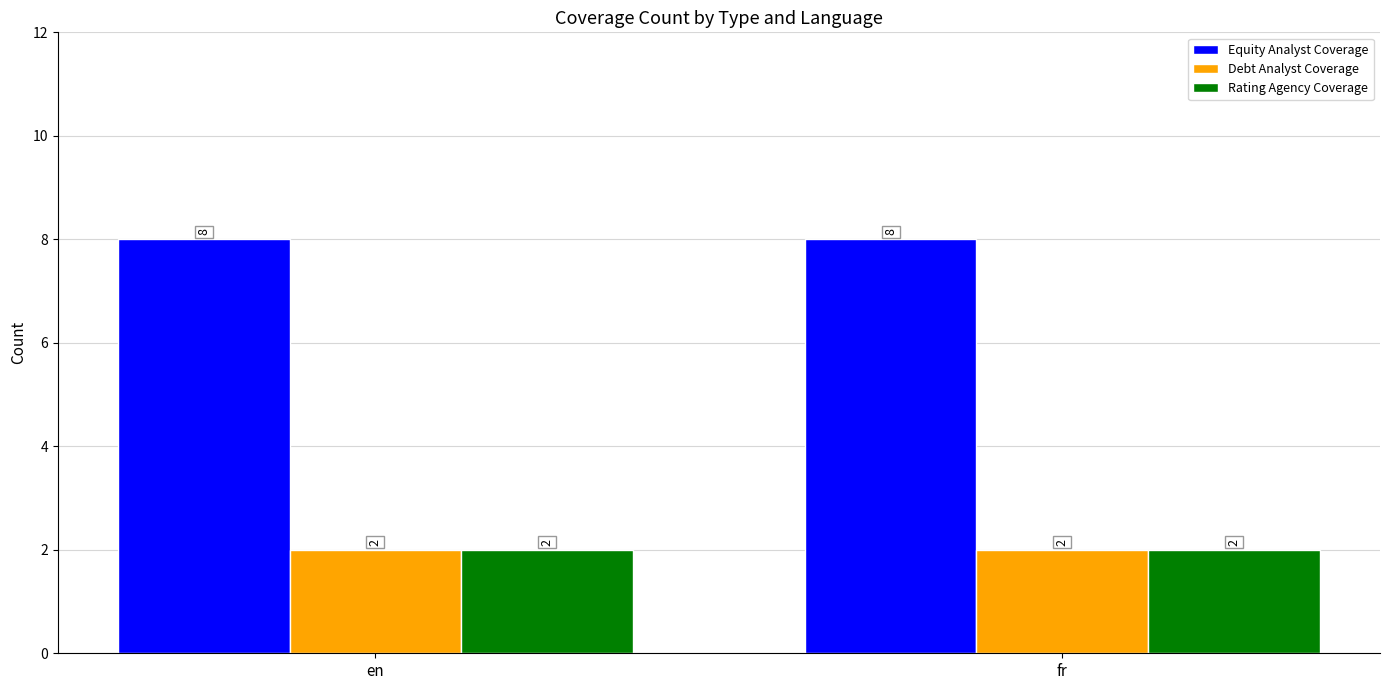

What is the value of the Rating Agency Coverage bar at the 1st from the left?

2